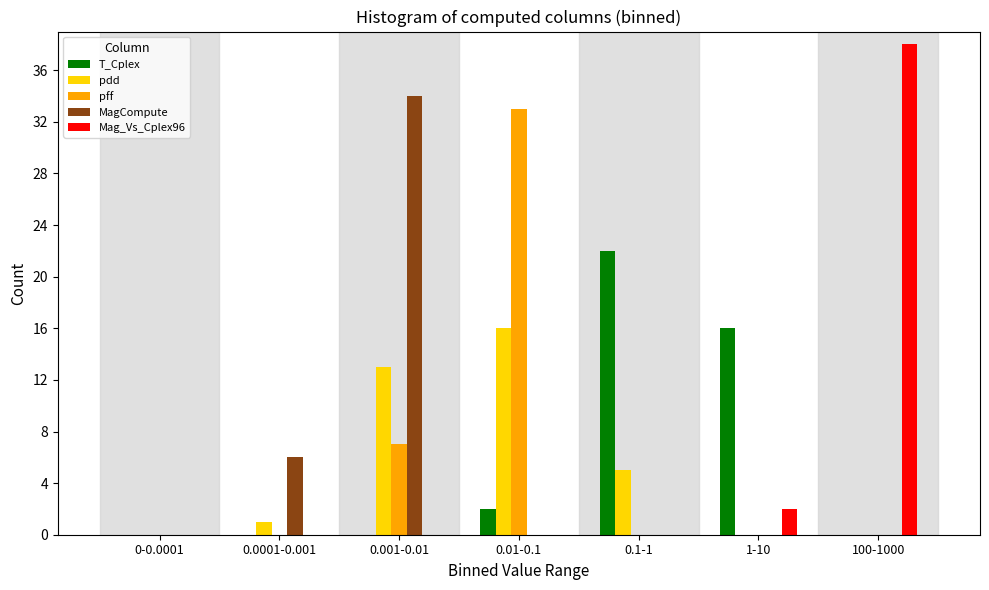

What is the sum of all pdd values?

35